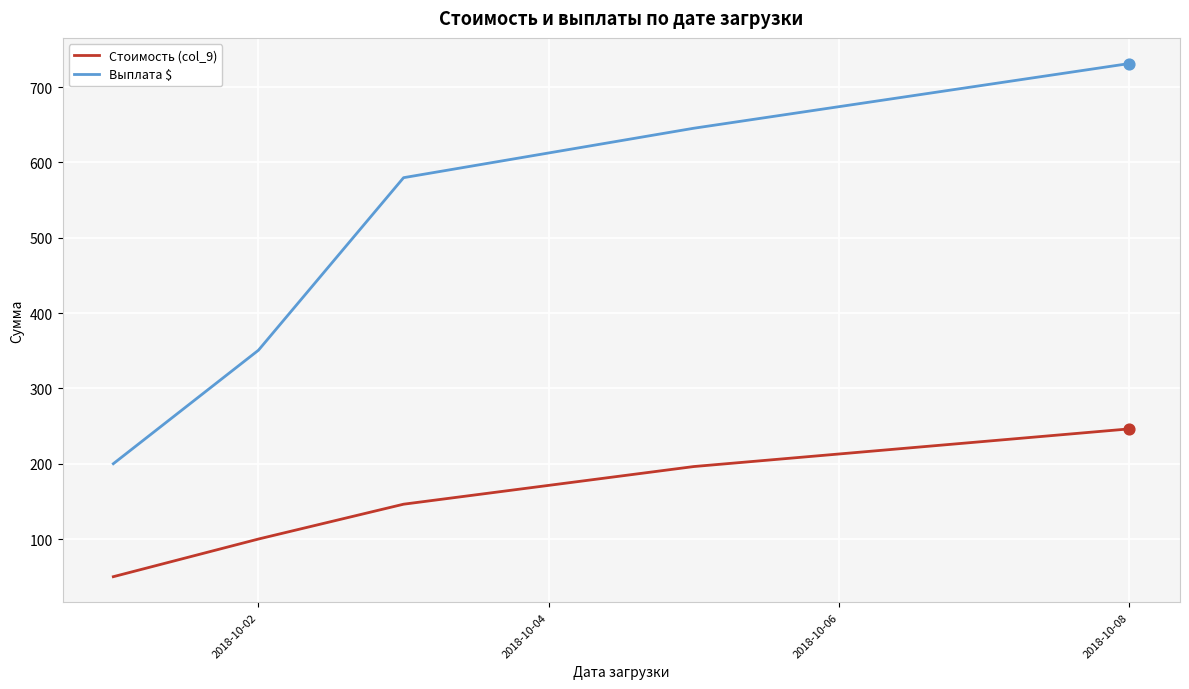

Which series has the widest spread of values?

Выплата $